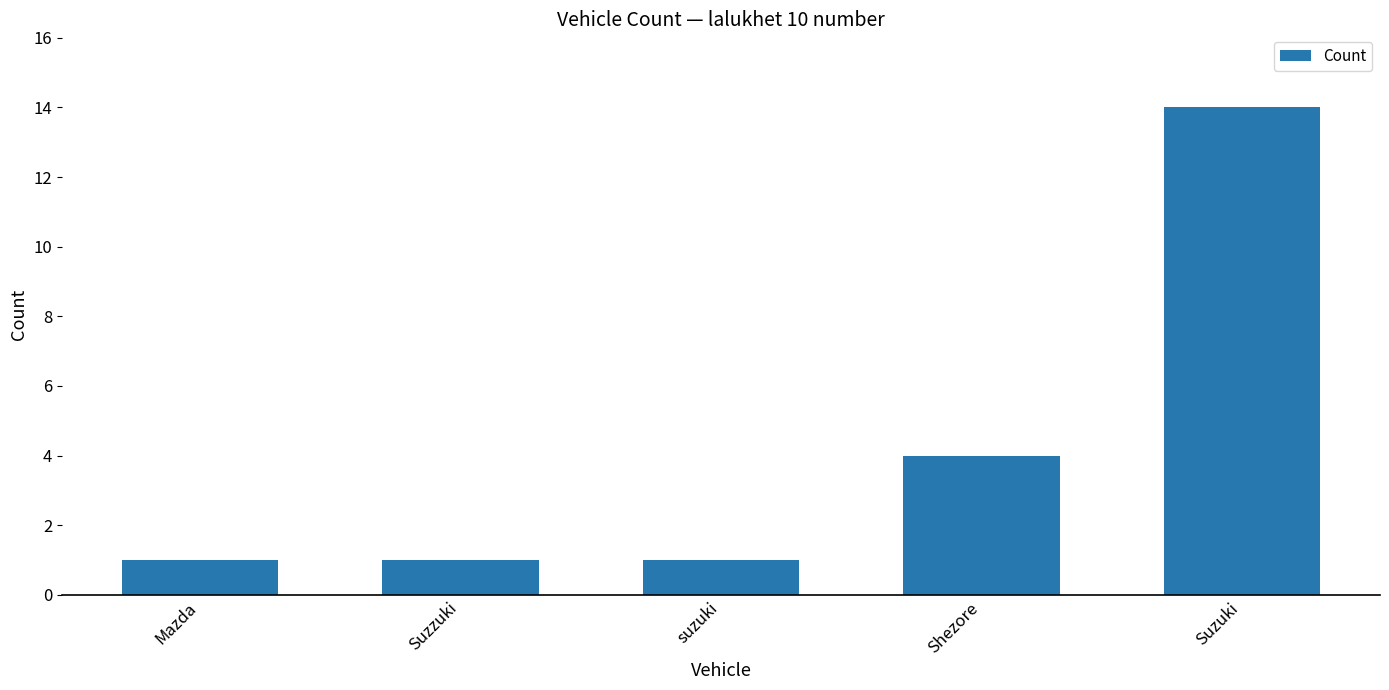

Between Suzzuki and Suzuki, which is larger?

Suzuki